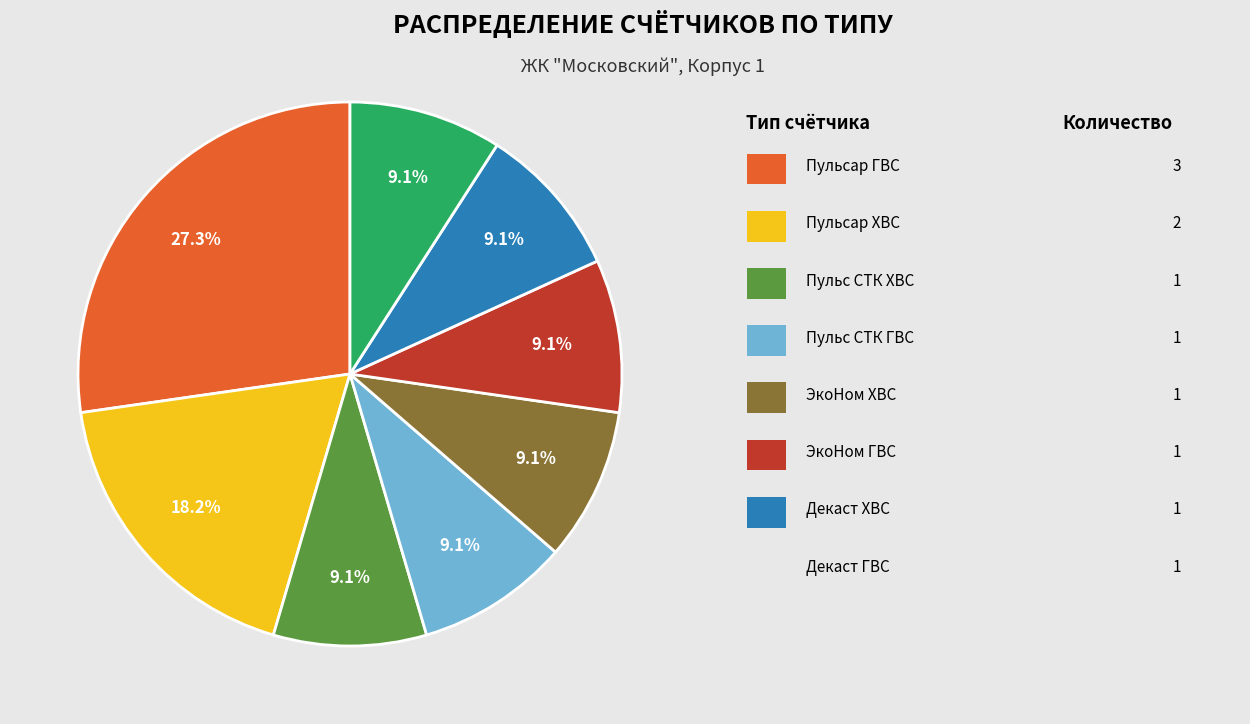

To the nearest percent, what is the average slice percentage?

12%